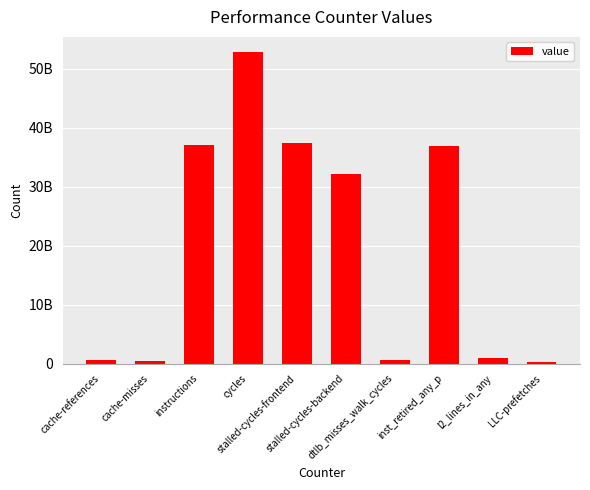

What is the ratio of the value at stalled-cycles-frontend to the value at cache-misses?

72.6